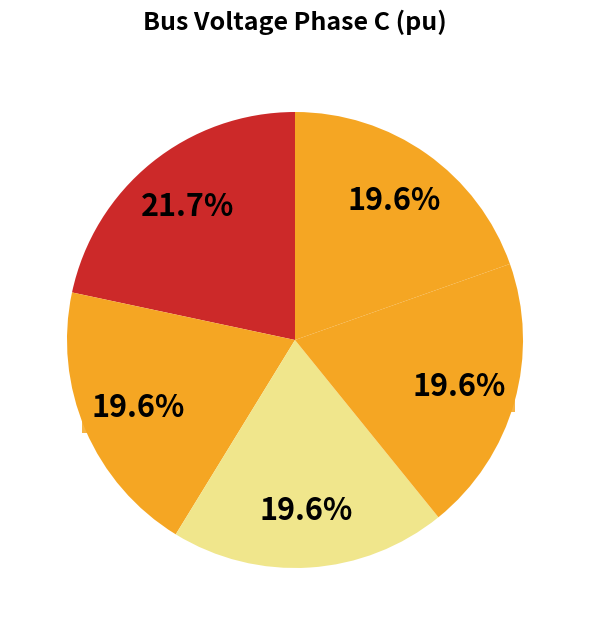

How many segments does this pie chart have?

5